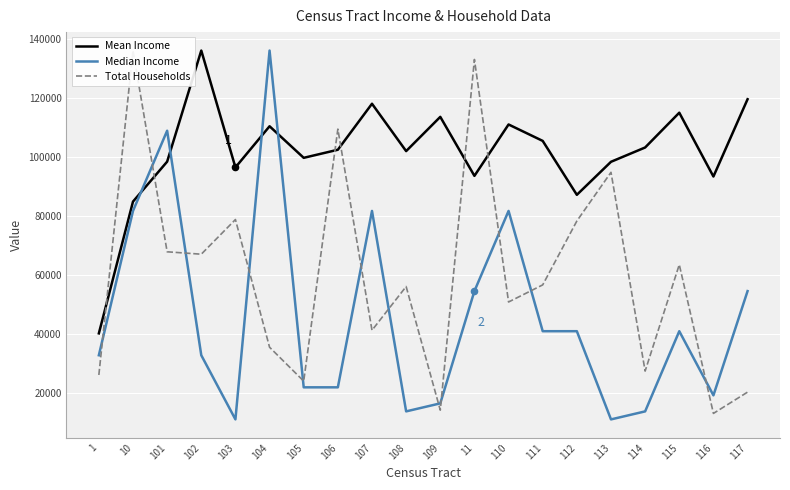

What are all the series names shown in the legend?

Mean Income, Median Income, Total Households